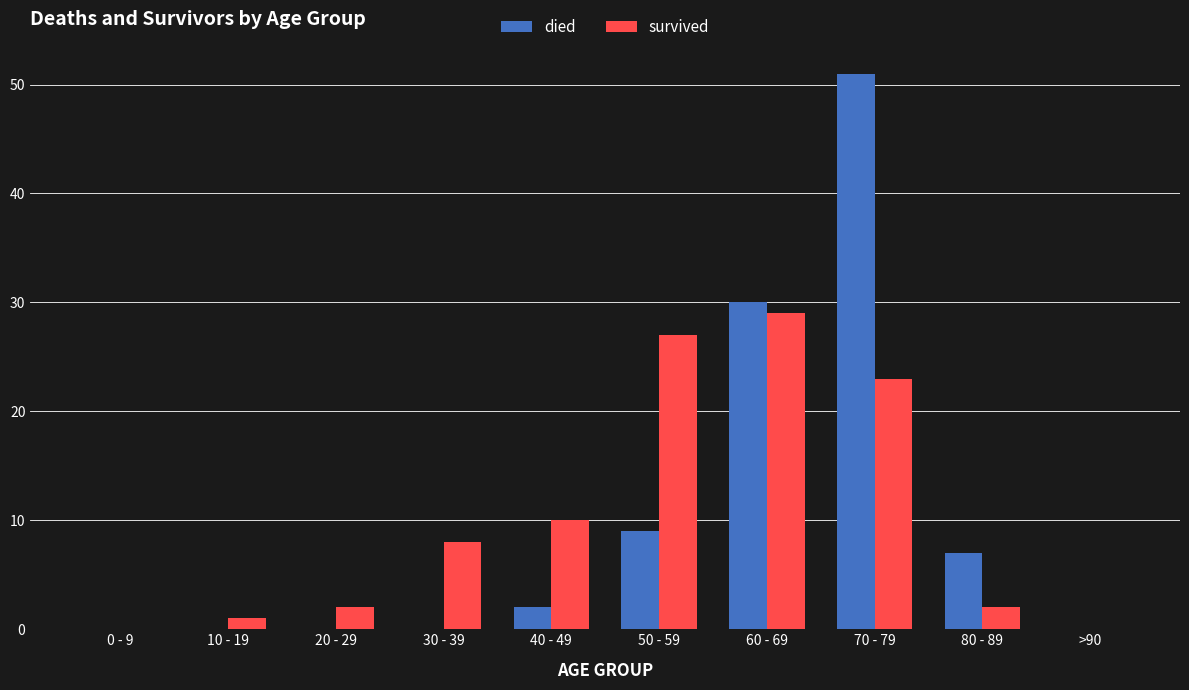

What value does the died series have at 80 - 89, to the nearest 5?

5